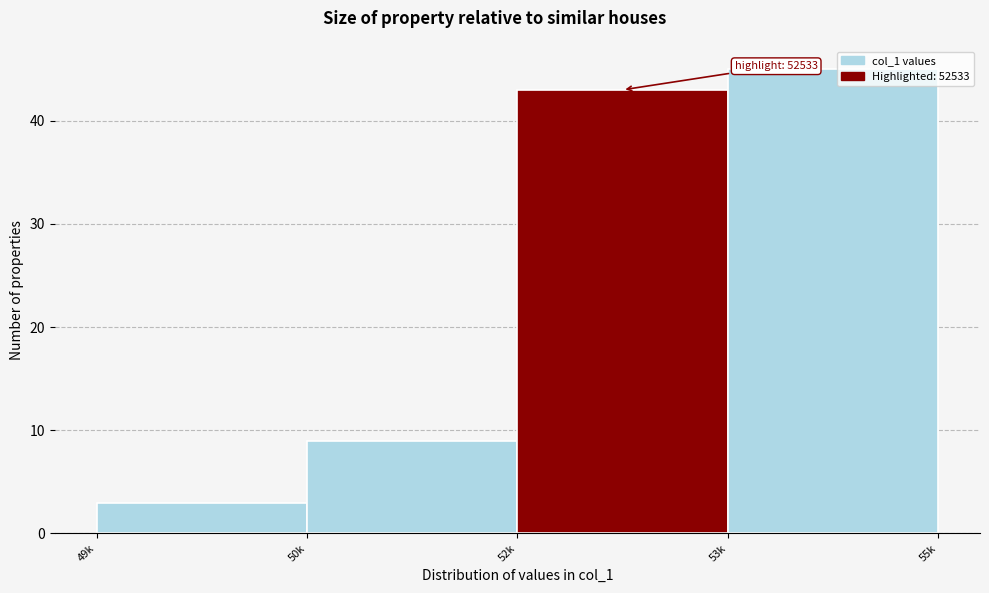

Reading left to right, list all the values displayed in this chart.

49k=3	50k=9	52k=43	53k=45